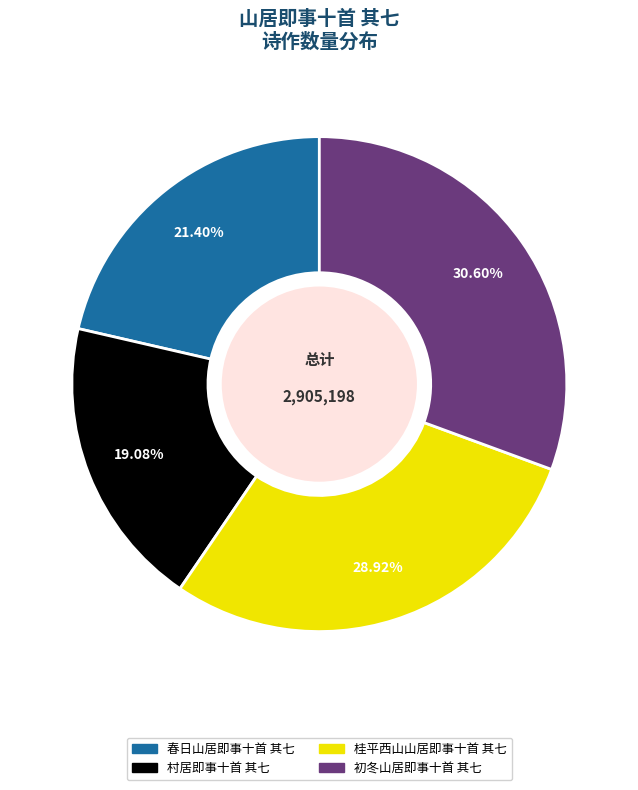

True or false: 村居即事十首 其七 accounts for 19% of the total.

True